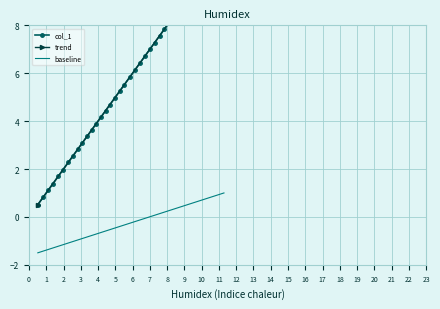

What is the highest value of the baseline series?

1.0